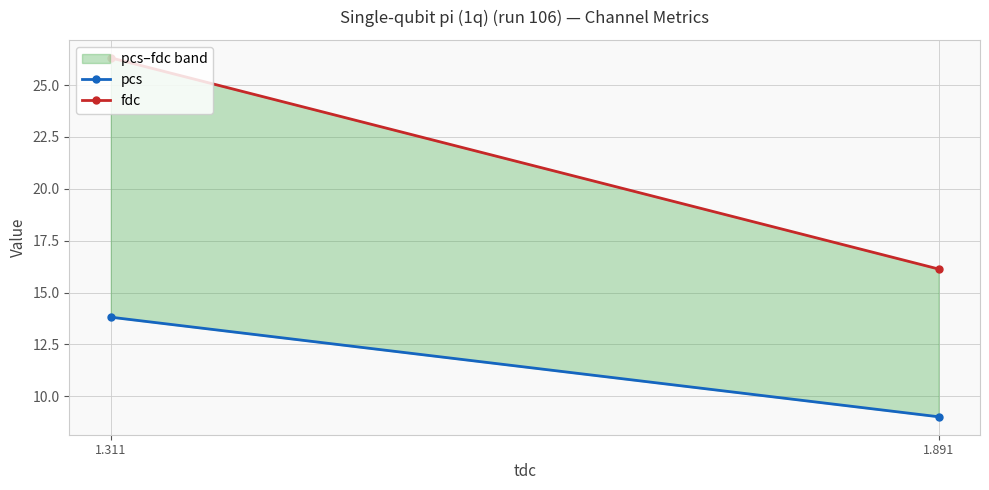

At 1.891, list the series in order from largest to smallest.

fdc, pcs